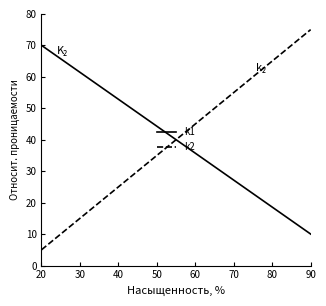

What is the difference between the maximum and minimum values in the k2 series?

70.0